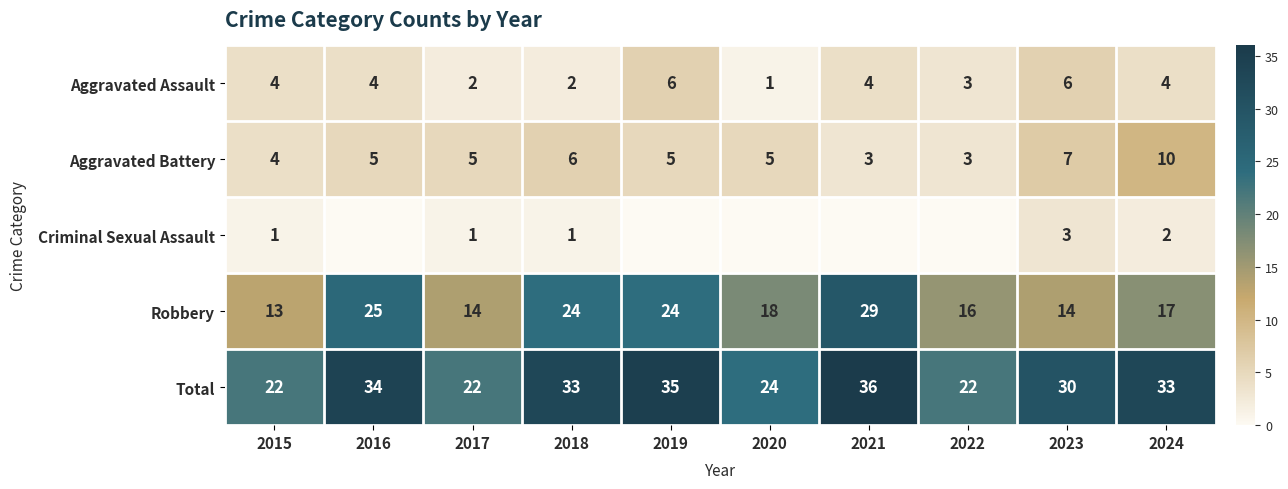

What is the difference between the maximum and second lowest values in the Aggravated Battery series?

7